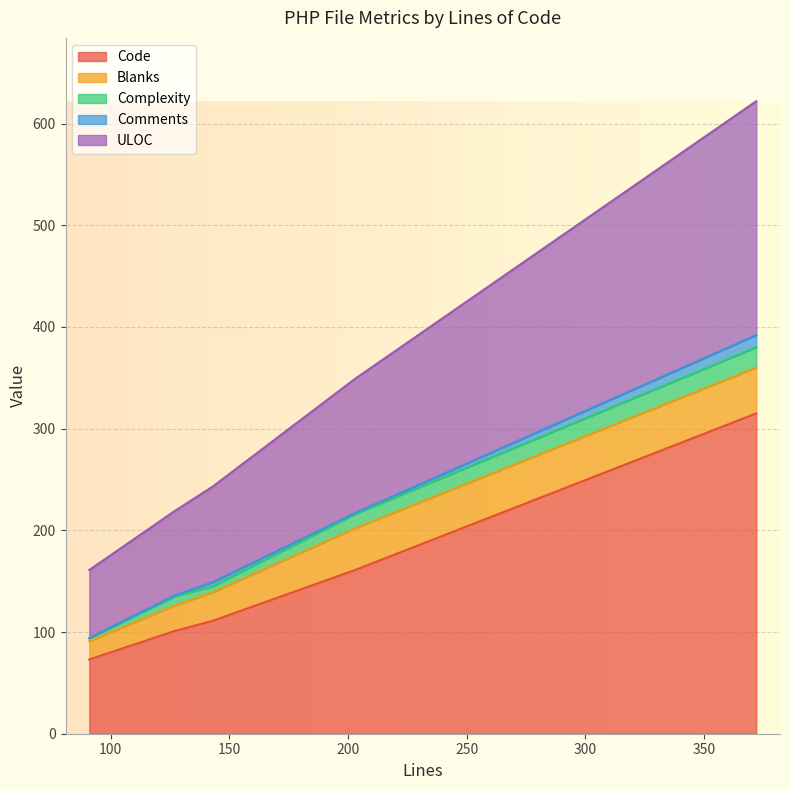

Which has a higher value, 143 or 372?

372